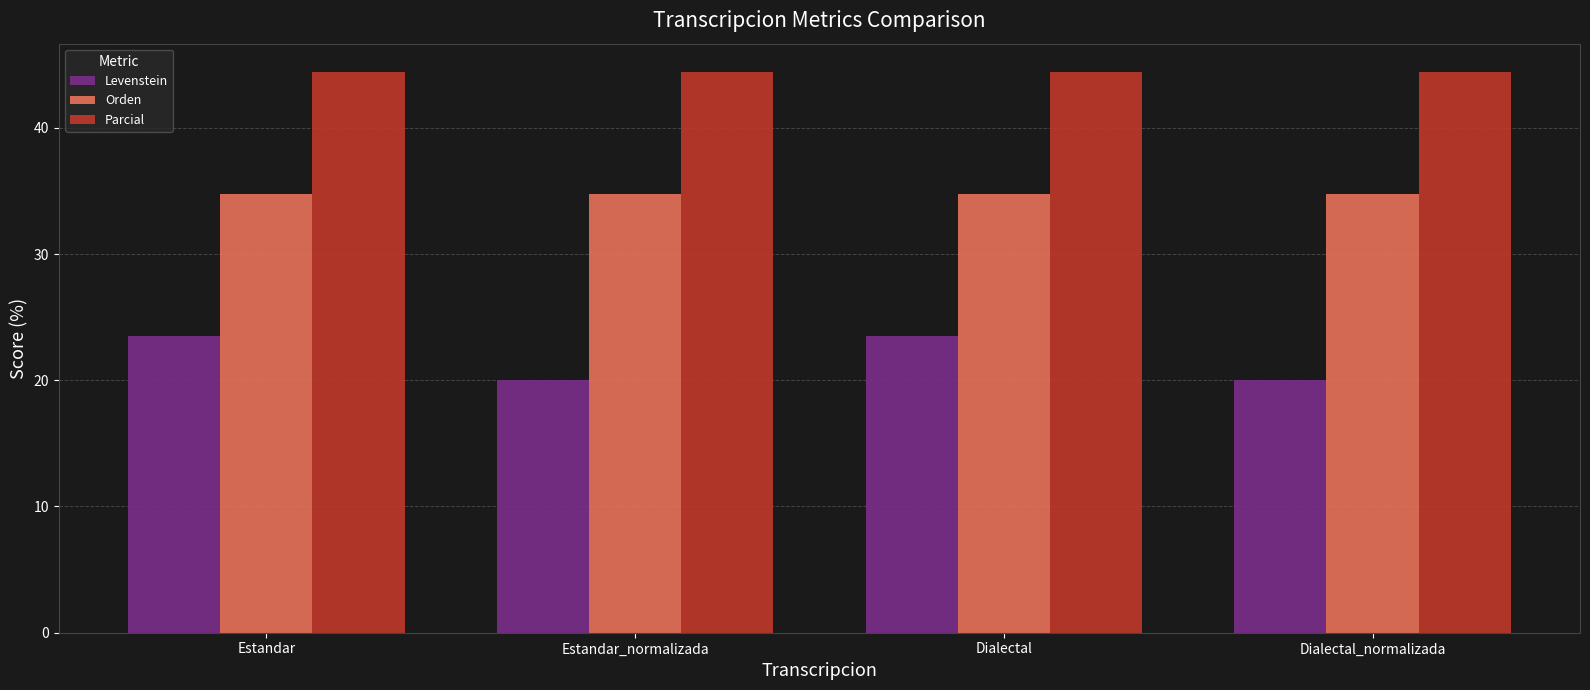

Which series has the largest total across all categories?

Parcial